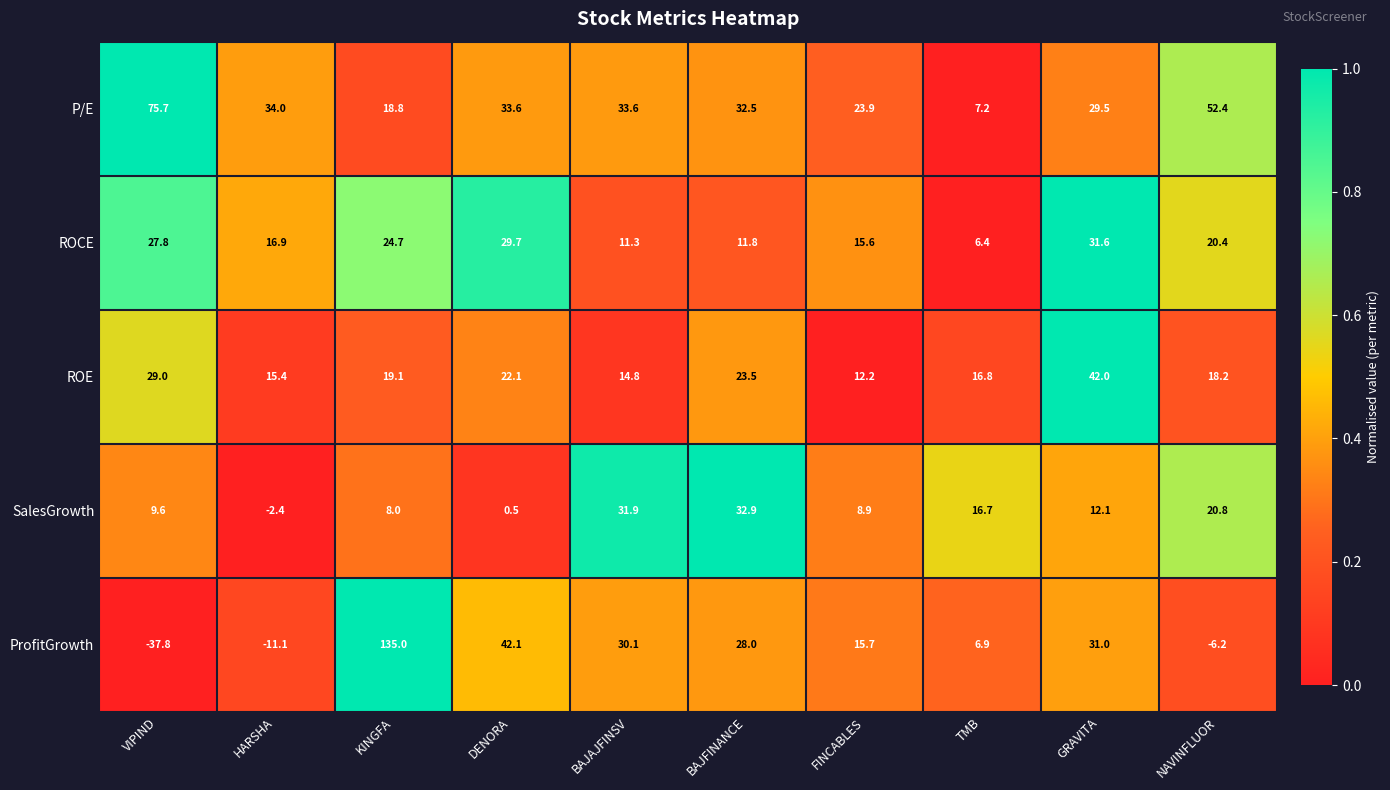

What is the spread (max minus min) of values at NAVINFLUOR?

58.6